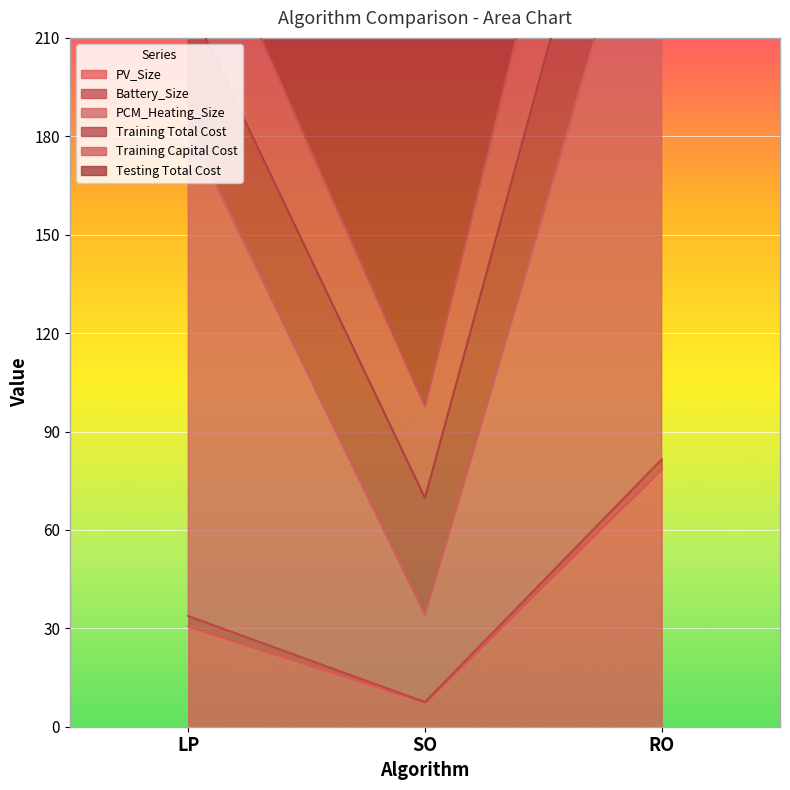

What is the maximum value shown in the chart?

442.4